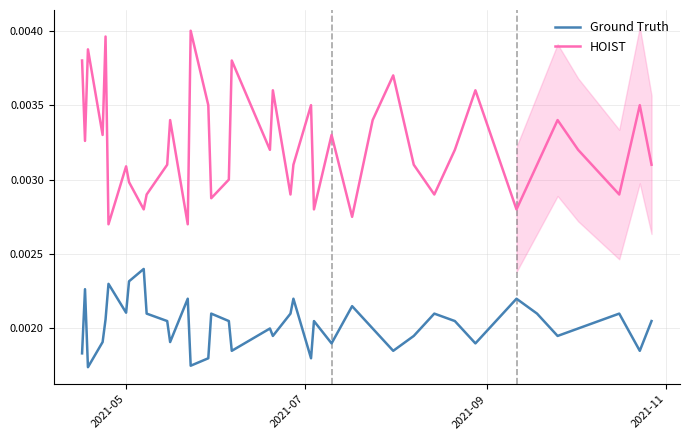

True or false: Ground Truth and HOIST intersect in this chart.

False